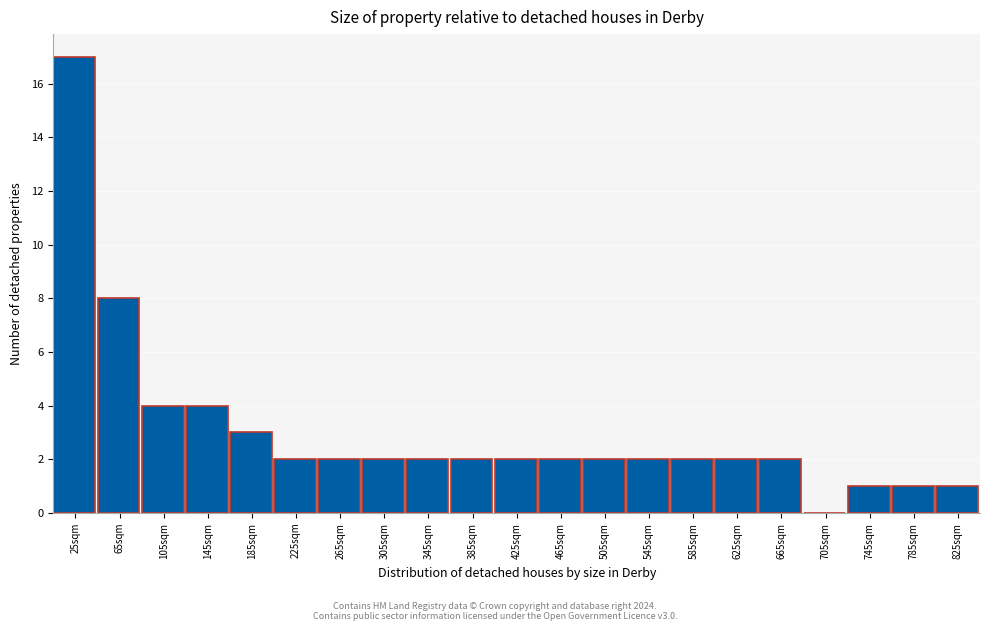

Reading right to left, list all the values displayed in this chart.

825sqm=1	785sqm=1	745sqm=1	705sqm=0	665sqm=2	625sqm=2	585sqm=2	545sqm=2	505sqm=2	465sqm=2	425sqm=2	385sqm=2	345sqm=2	305sqm=2	265sqm=2	225sqm=2	185sqm=3	145sqm=4	105sqm=4	65sqm=8	25sqm=17